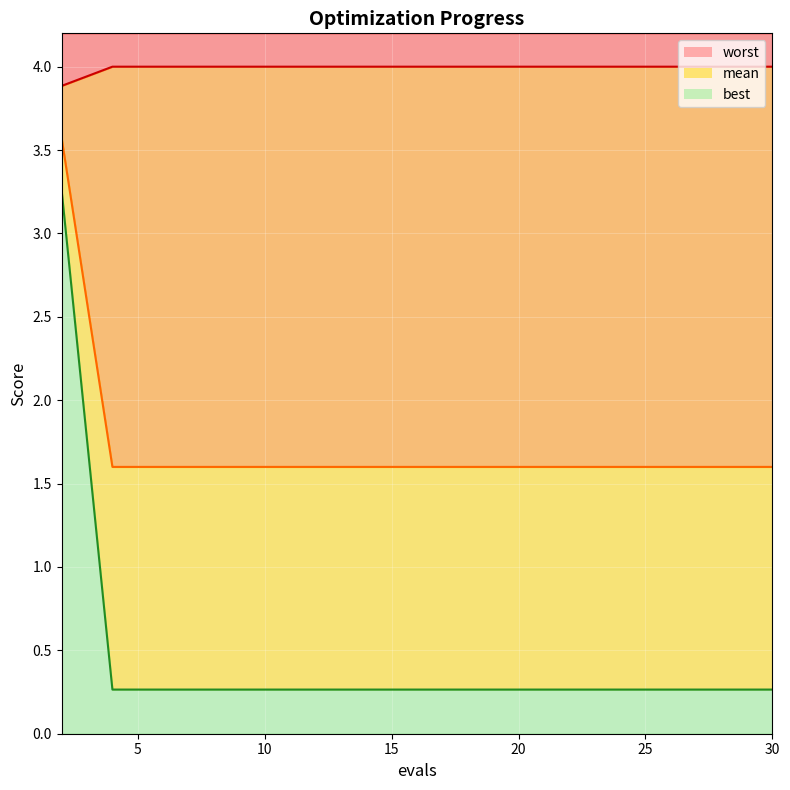

True or false: mean line and worst line intersect in this chart.

False